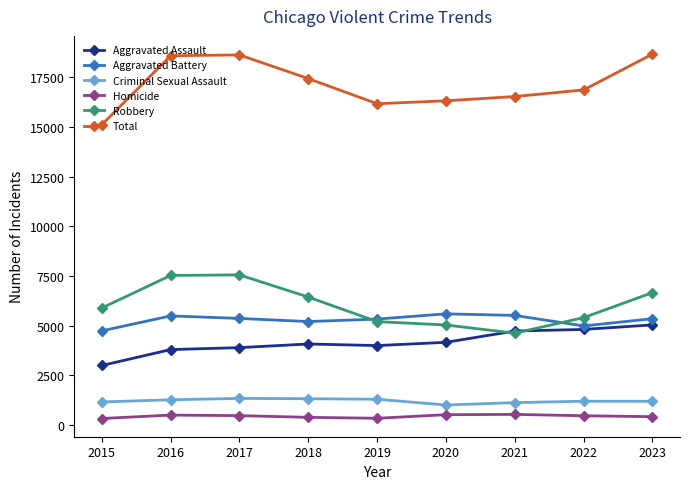

Is it true that Aggravated Battery equals 4989 at 2022?

True